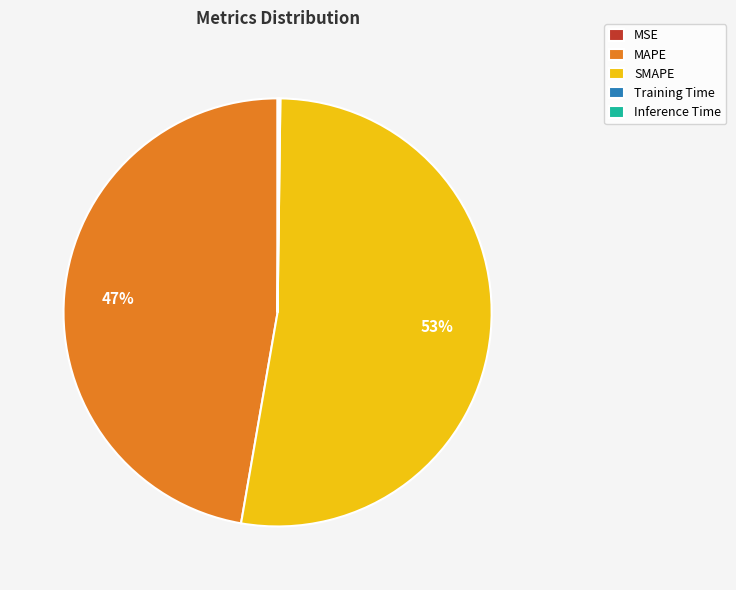

To the nearest percent, what is the difference between the largest and smallest slice percentages?

53%